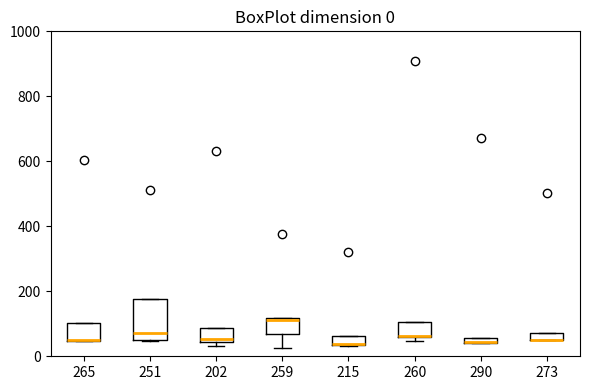

Comparing the boxes themselves (not the whiskers), which one is the tallest?

251